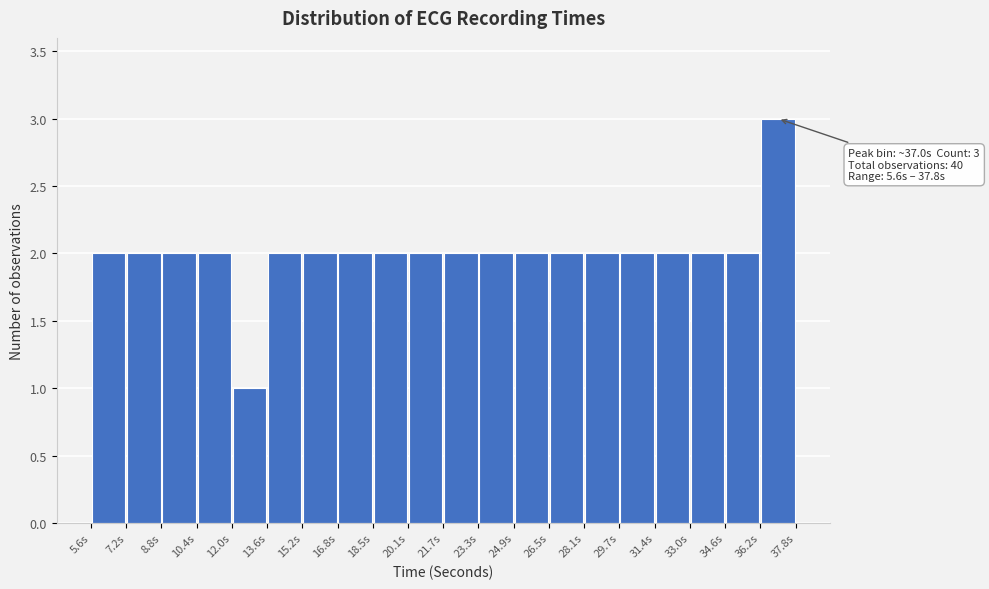

Over which range of the x-axis is the bar tallest?

36.2 to 37.8